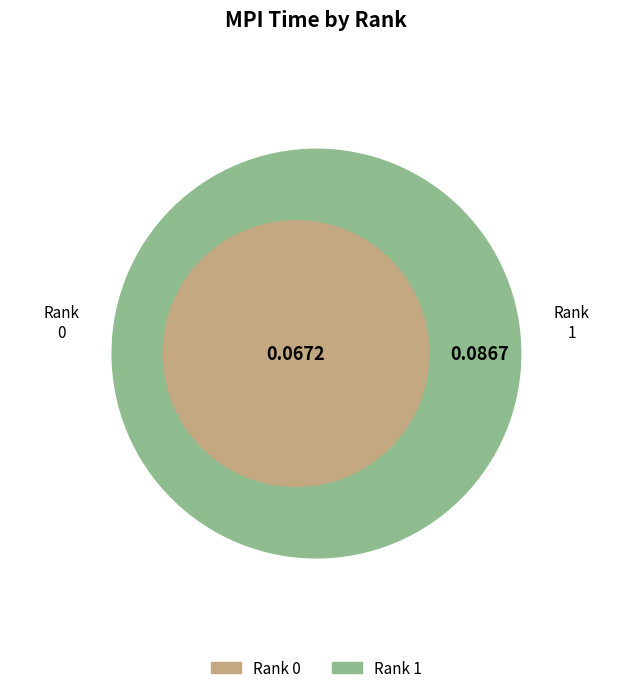

Combined, what portion of the pie is Rank 0 and Rank 1?

100.0%